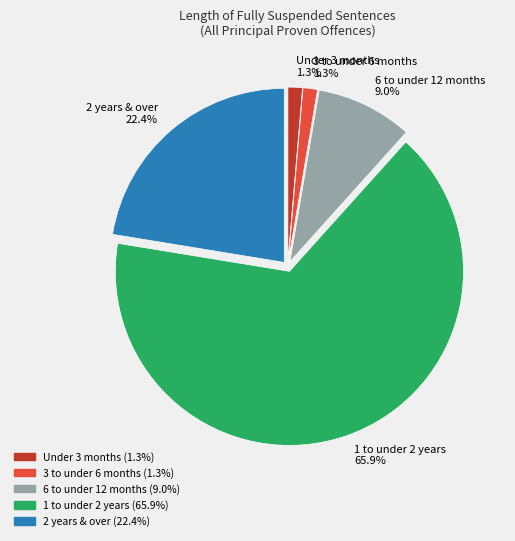

To the nearest percent, what percentage of the pie is 2 years & over?

22%